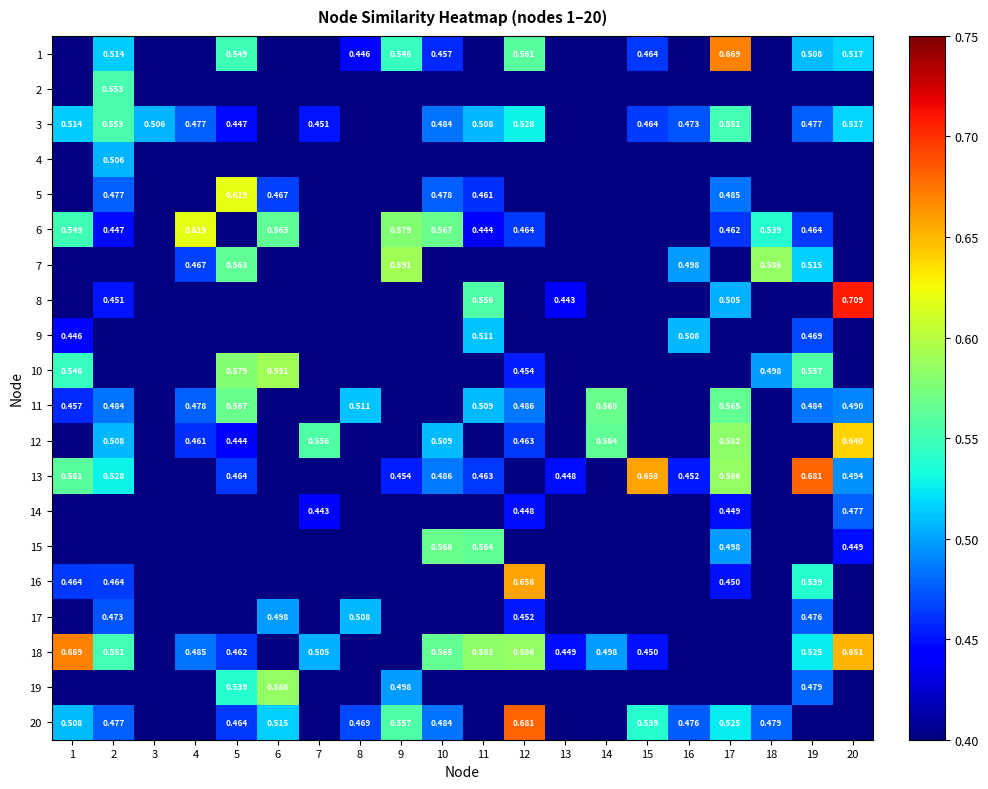

Is it true that 2 equals 0.2 at 5?

False